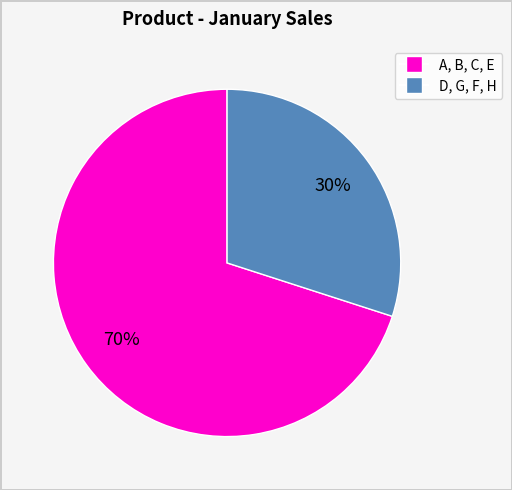

Does any single category account for the majority?

Yes